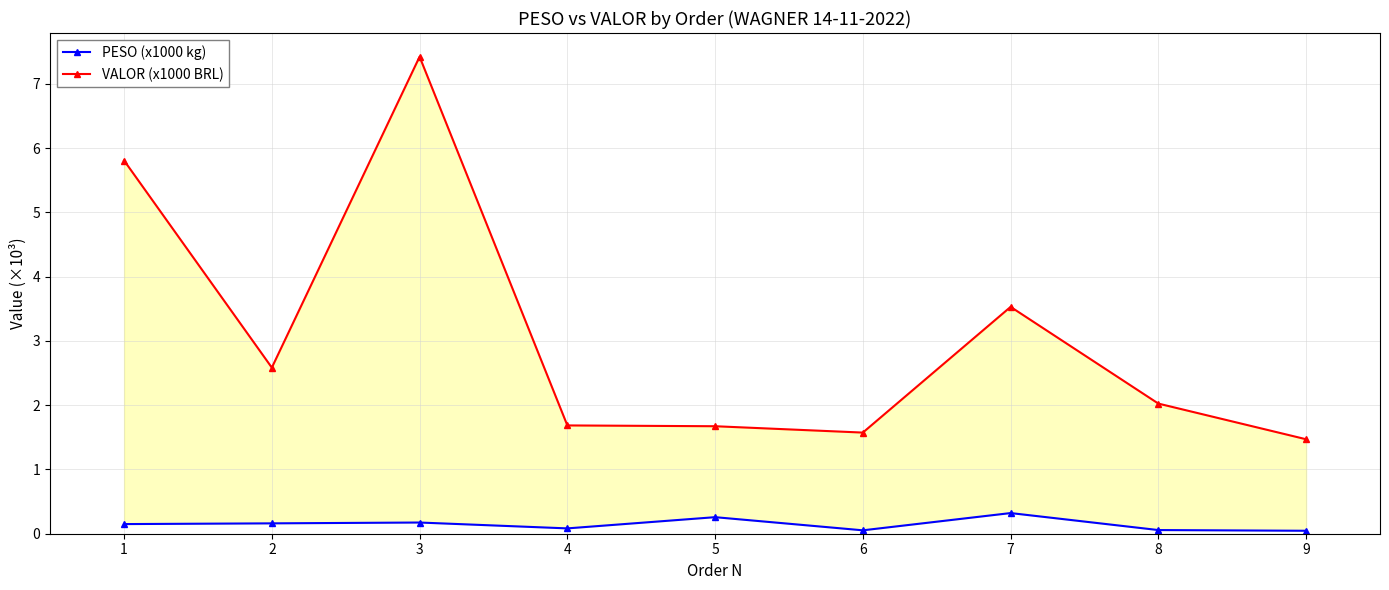

True or false: VALOR (x1000 BRL) and PESO (x1000 kg) cross at least once.

False